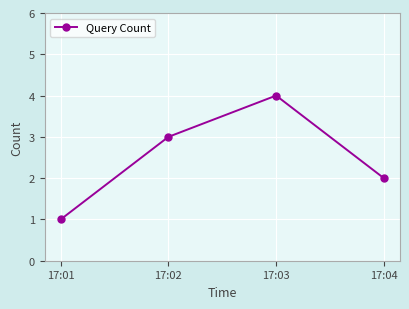

What is the difference between the second highest and second lowest values?

1